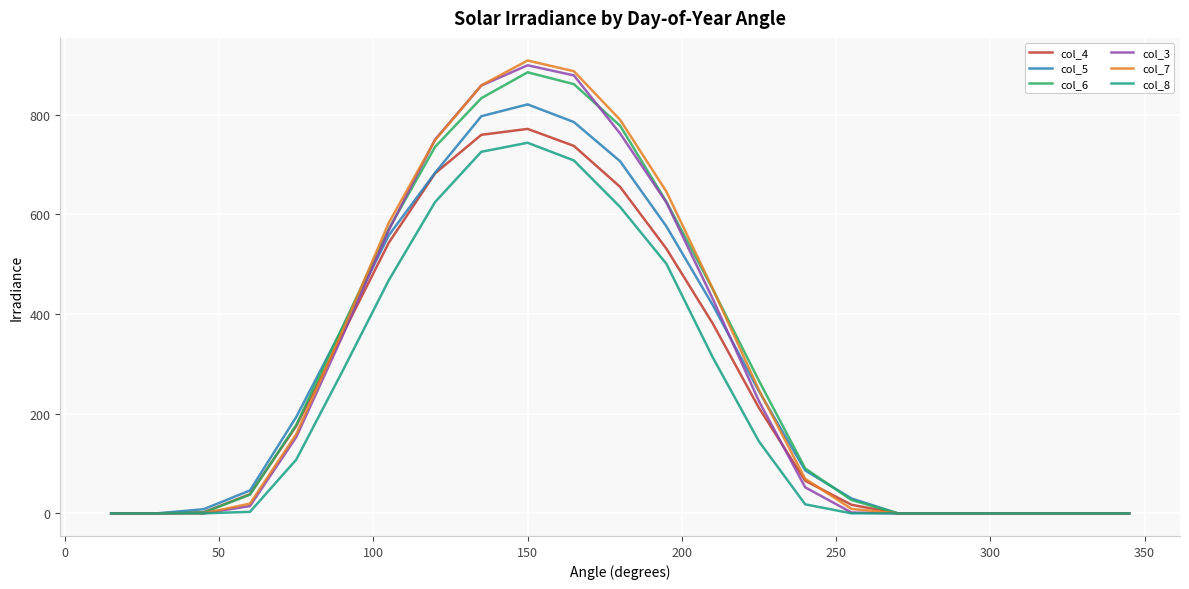

What is the maximum value shown in the chart?

909.0